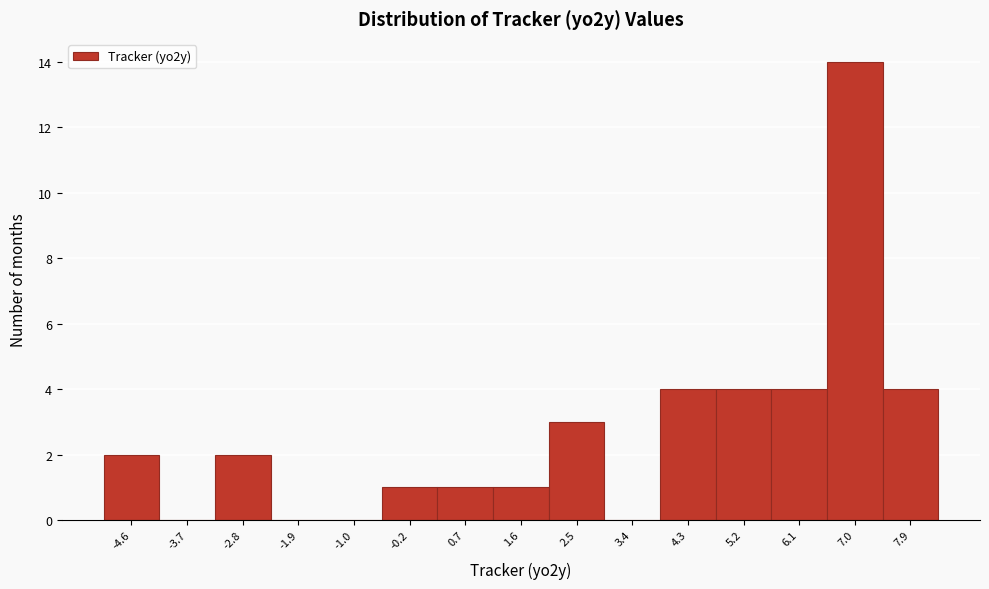

Reading left to right, list all the values displayed in this chart.

-4.6=2	-3.7=0	-2.8=2	-1.9=0	-1.0=0	-0.2=1	0.7=1	1.6=1	2.5=3	3.4=0	4.3=4	5.2=4	6.1=4	7.0=14	7.9=4